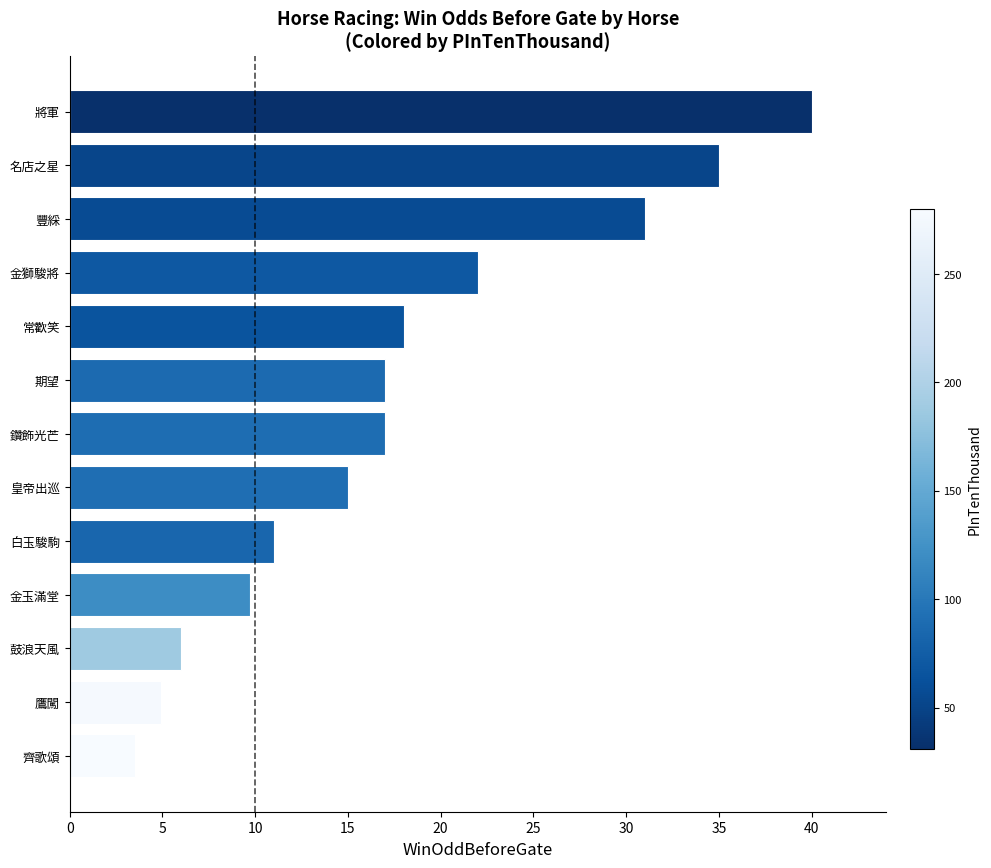

Reading bottom to top, list all the values displayed in this chart.

齊歌頌=3.5	鷹闖=4.9	鼓浪天風=6.0	金玉滿堂=9.7	白玉駿駒=11.0	皇帝出巡=15.0	鑽飾光芒=17.0	期望=17.0	常歡笑=18.0	金獅駿將=22.0	豐綵=31.0	名店之星=35.0	將軍=40.0